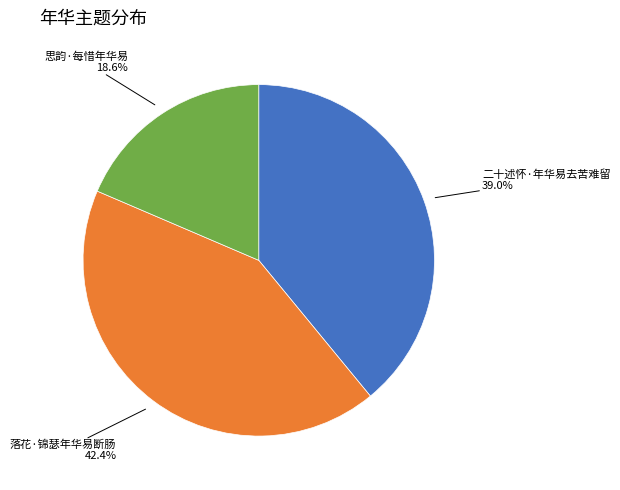

Is there any slice that represents more than half of the pie?

No